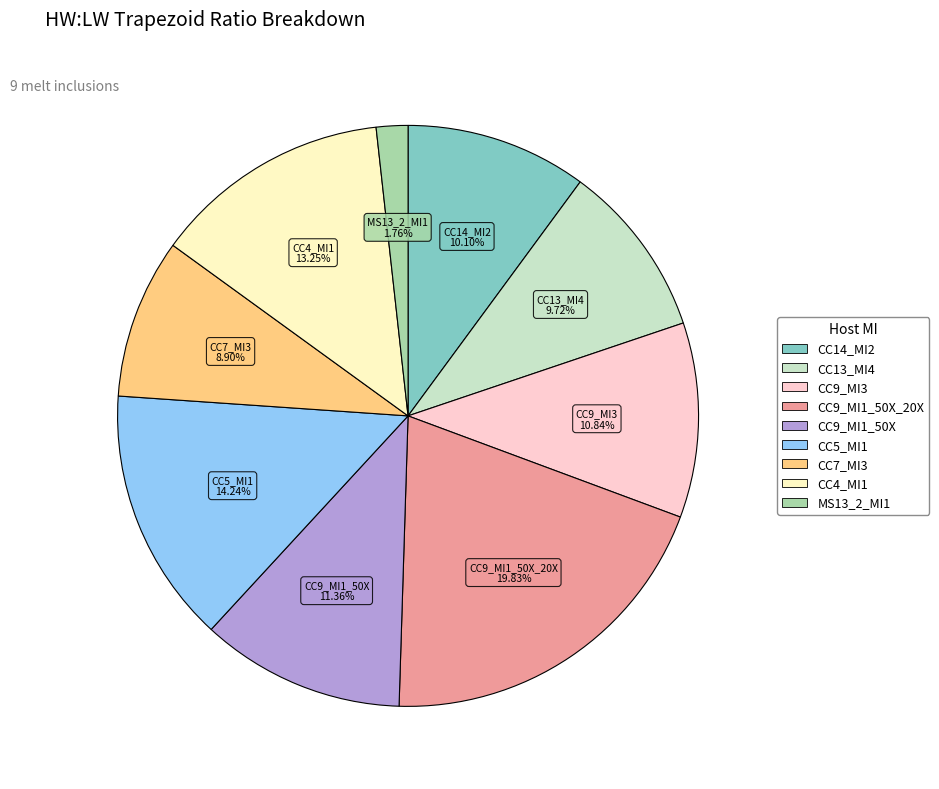

Does any single category account for the majority?

No